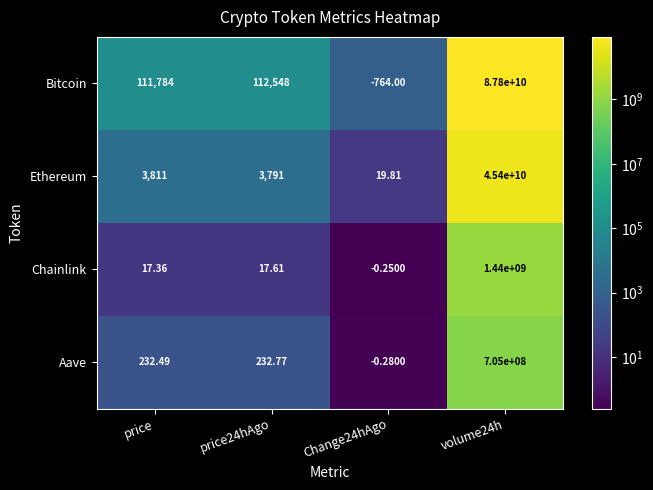

What is the spread (max minus min) of values at price?

111766.6